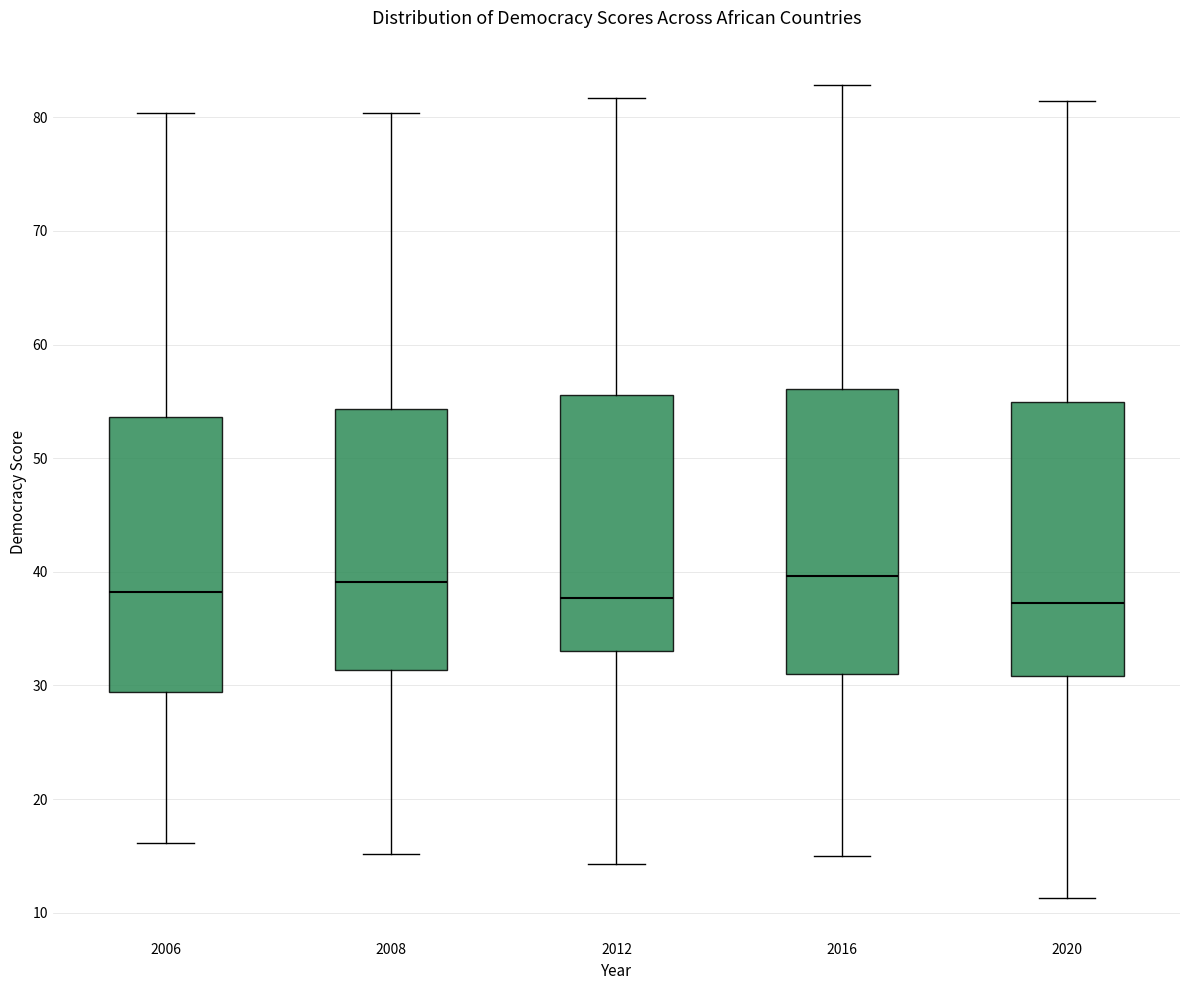

Reading left to right, read every box against the y-axis: the position of its median line, the range the box covers, and the ends of its whiskers. The values are not printed on the chart, so give them approximately, as read against the axis.

2006: median 38, box 29 to 54, whiskers 16 to 80
2008: median 39, box 31 to 54, whiskers 15 to 80
2012: median 38, box 33 to 56, whiskers 14 to 82
2016: median 40, box 31 to 56, whiskers 15 to 83
2020: median 37, box 31 to 55, whiskers 11 to 81